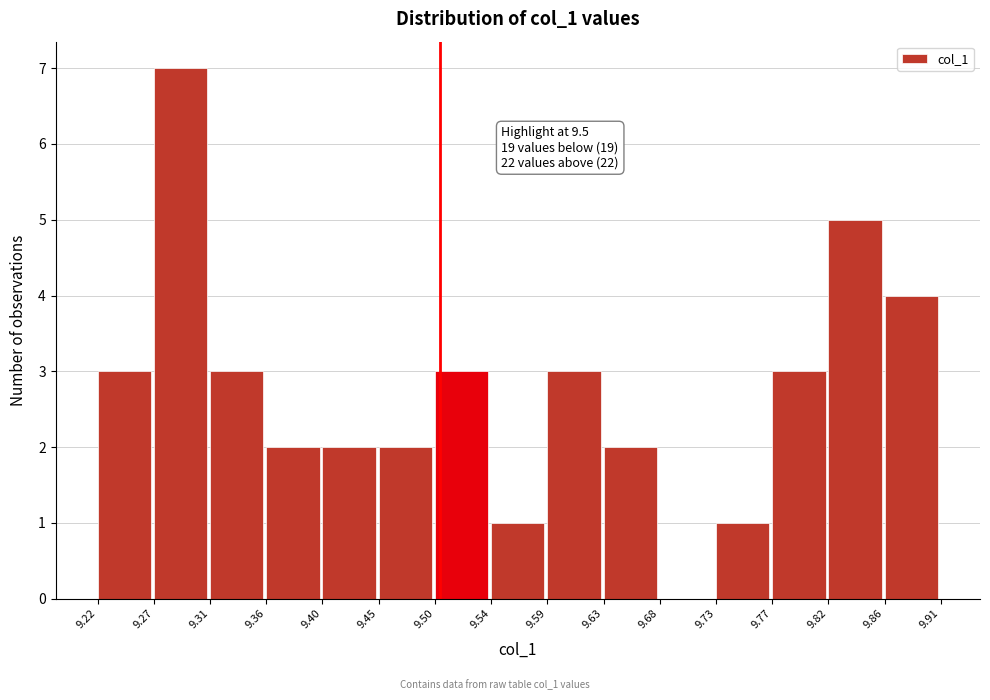

Over which range of the x-axis is the bar tallest?

9.27 to 9.31